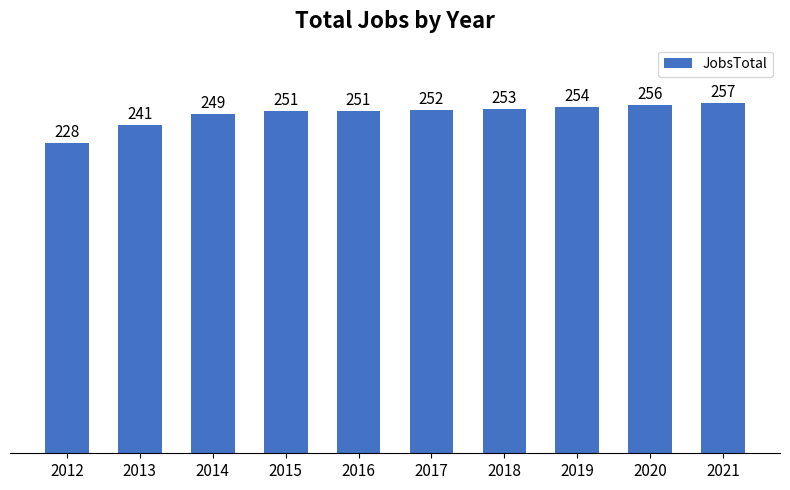

How many data points are less than 252?

5